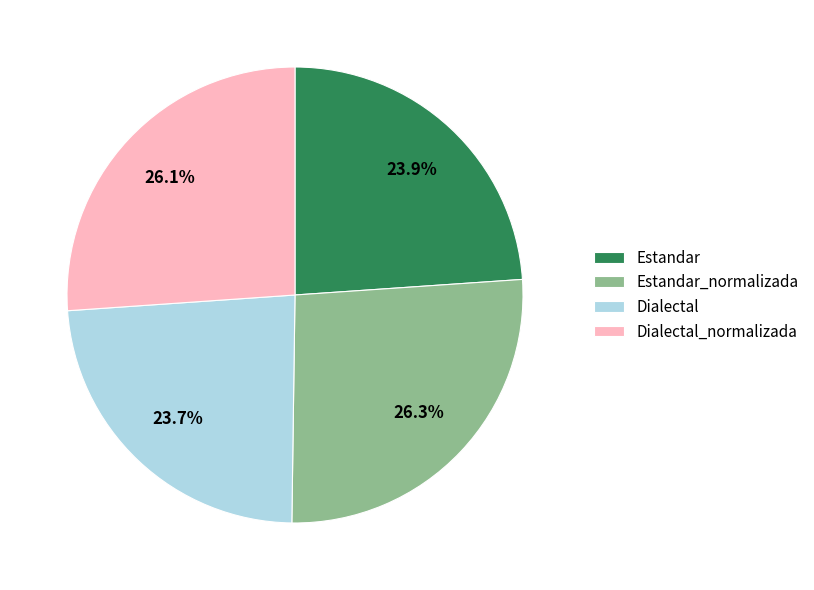

The Dialectal slice represents 30% of the pie. True or false?

False